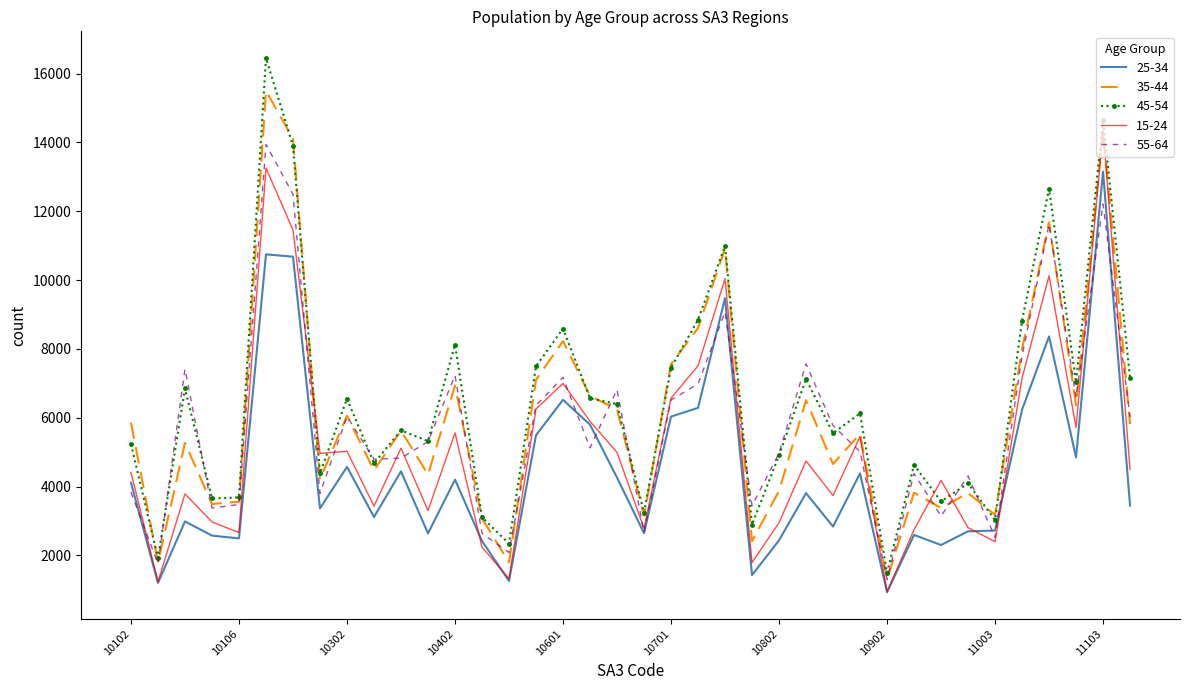

True or false: 35-44 has more than 1 interior local peaks.

True